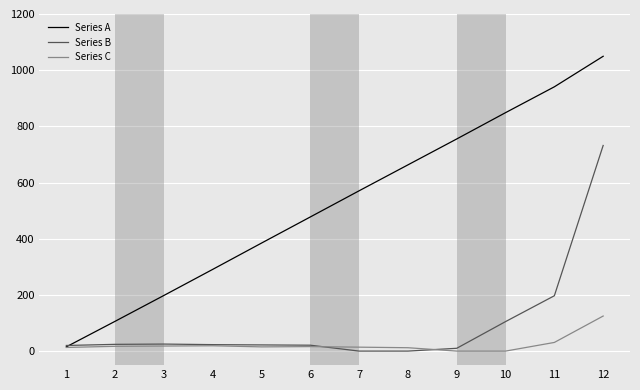

What is the maximum value for Series A?

1049.5